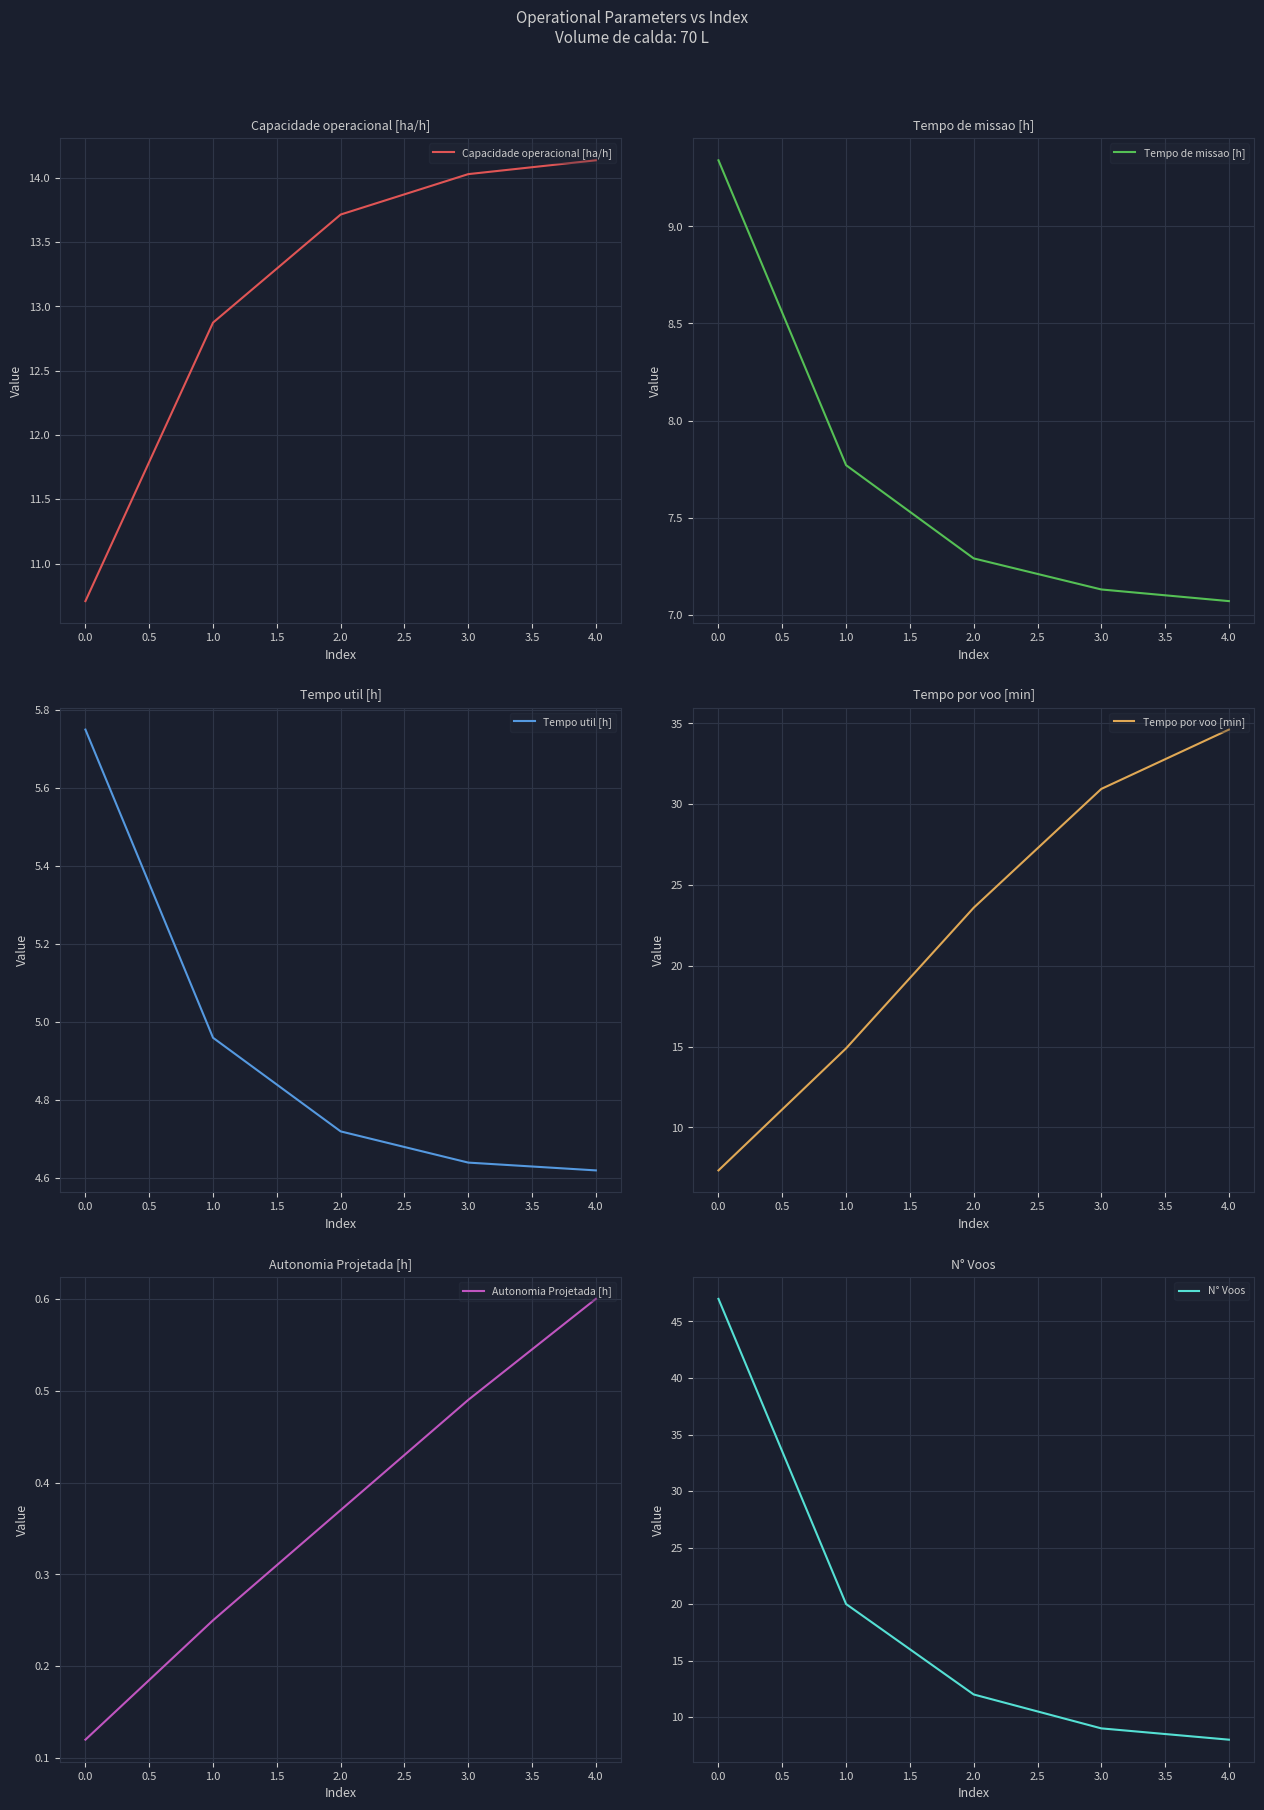

Is it true that Capacidade operacional [ha/h] equals 10.7 at 0.0?

True